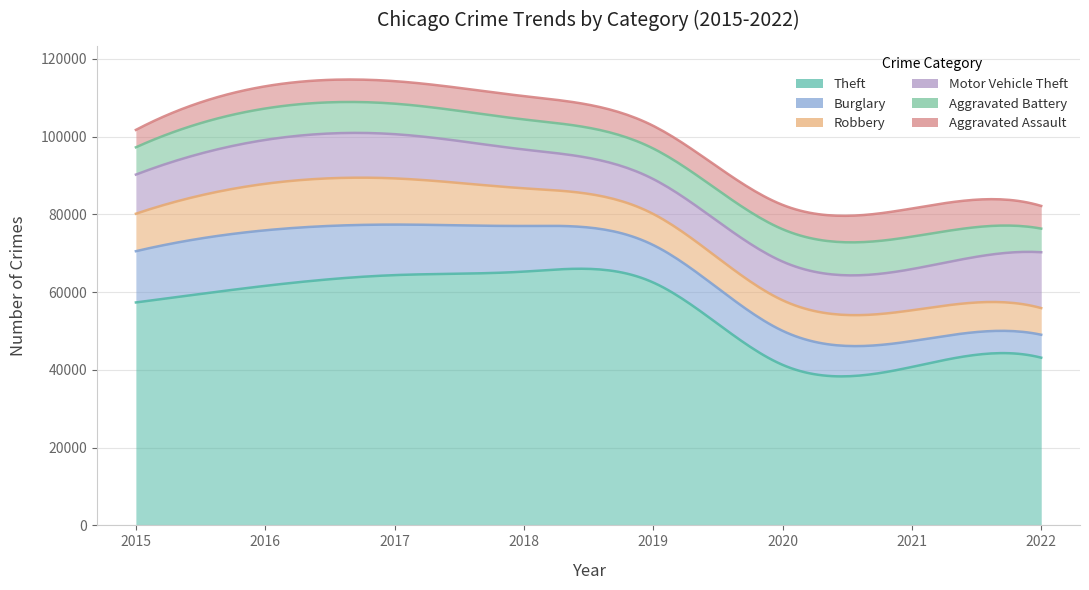

Reading left to right, list all the values displayed in this chart.

Theft: 2015=57350	2016=61618	2017=64380	2018=65282	2019=62480	2020=41304	2021=40756	2022=43141
Burglary: 2015=13184	2016=14289	2017=13001	2018=11746	2019=9639	2020=8754	2021=6656	2022=5899
Robbery: 2015=9638	2016=11960	2017=11880	2018=9679	2019=7994	2020=7855	2021=7919	2022=6857
Motor Vehicle Theft: 2015=10068	2016=11286	2017=11380	2018=9983	2019=8978	2020=9955	2021=10594	2022=14371
Aggravated Battery: 2015=7018	2016=8085	2017=7845	2018=7735	2019=7857	2020=8319	2021=8347	2022=6074
Aggravated Assault: 2015=4480	2016=5712	2017=5793	2018=6001	2019=5840	2020=6263	2021=7241	2022=5837